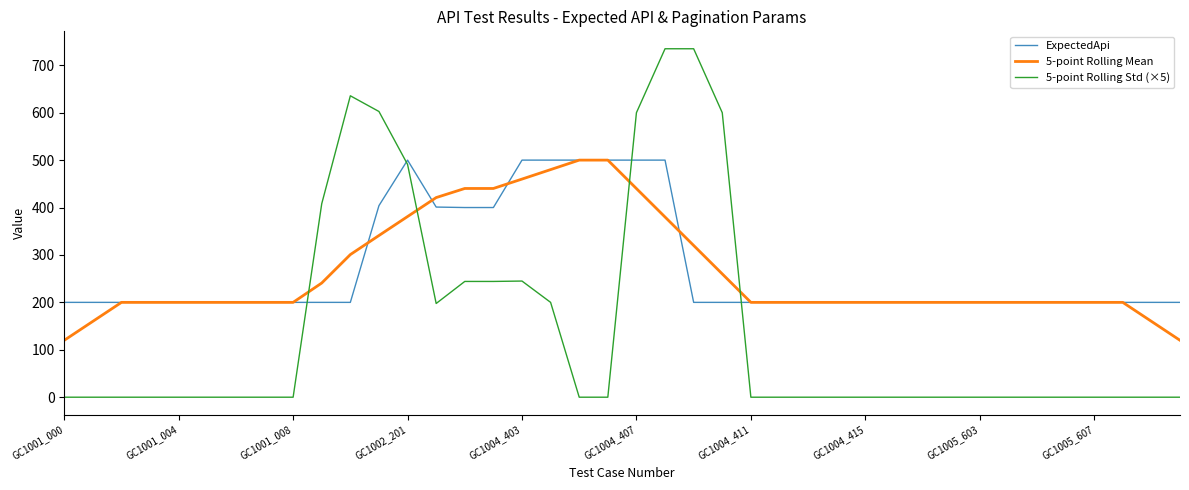

What is the highest value of the ExpectedApi series?

500.0